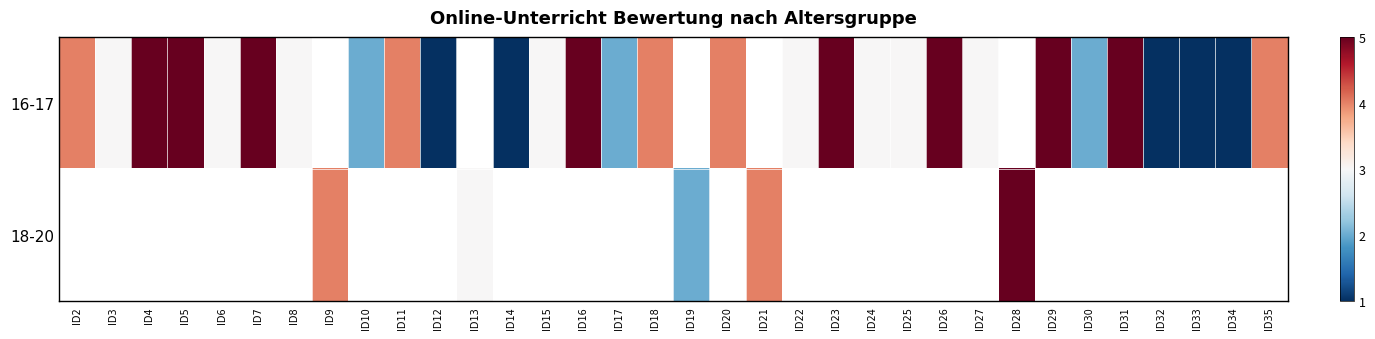

At ID14, list the series in order from smallest to largest.

16-17, 18-20